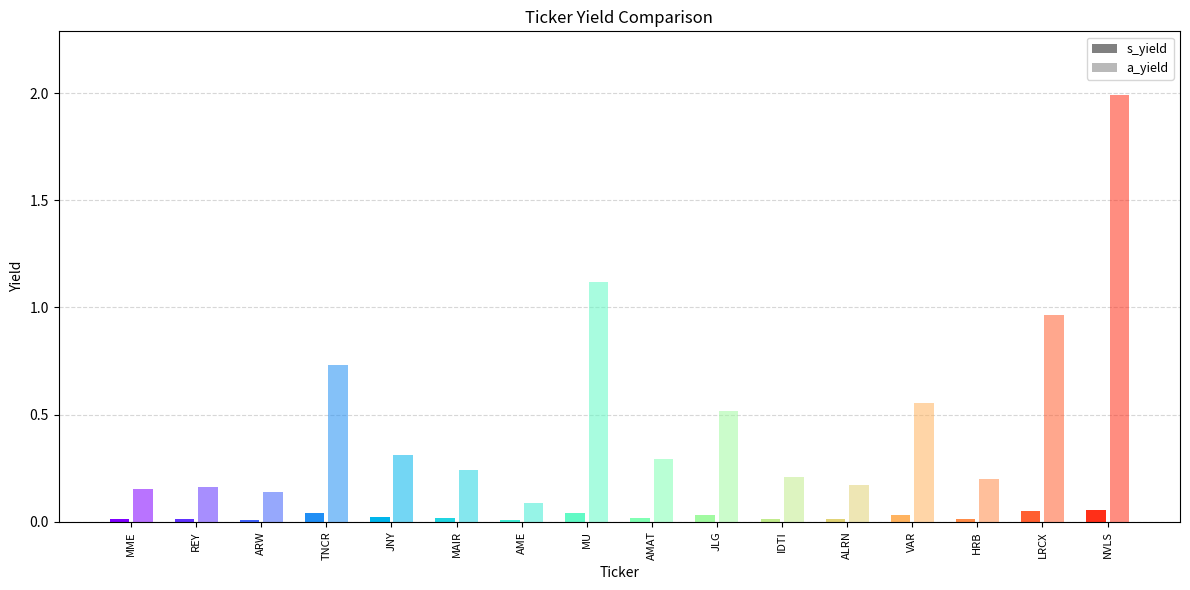

List the series in order of their overall mean, highest first.

a_yield, s_yield